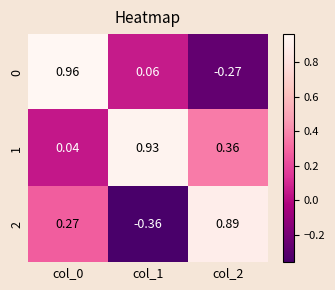

How many data points does each series have?

3